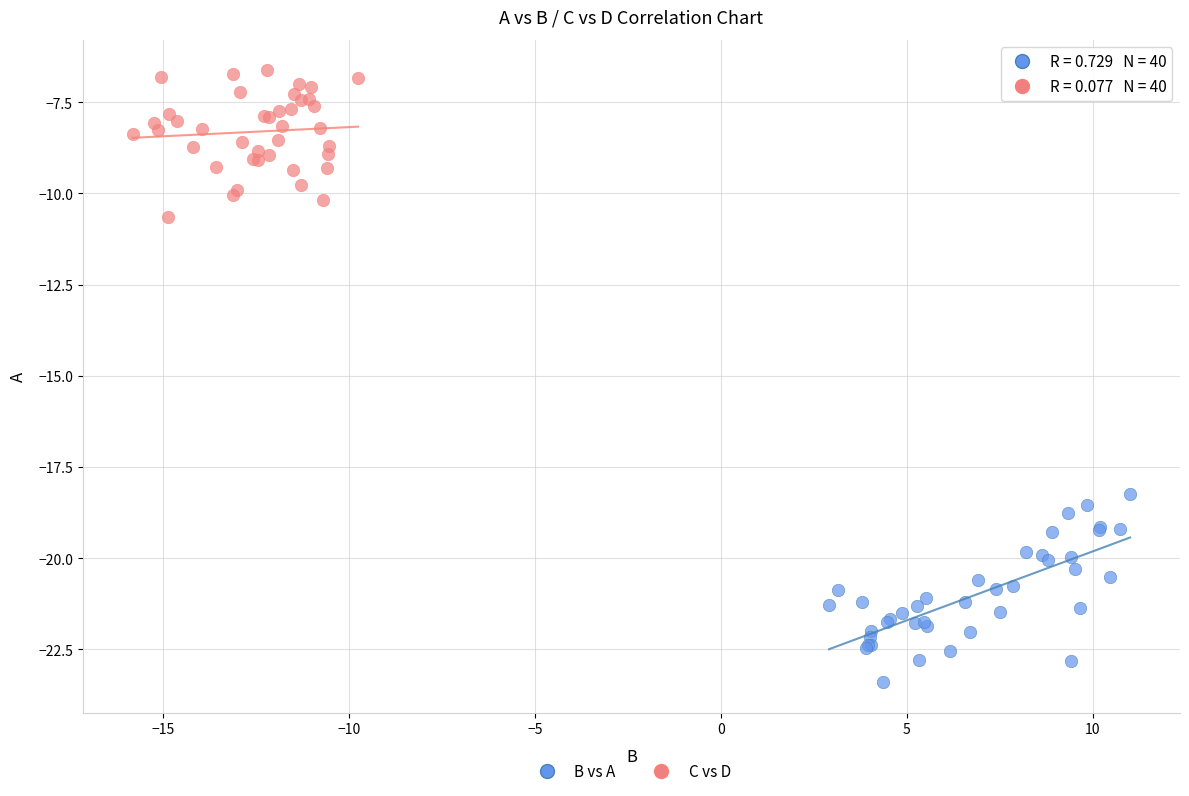

Which series reaches the minimum Y coordinate?

B vs A